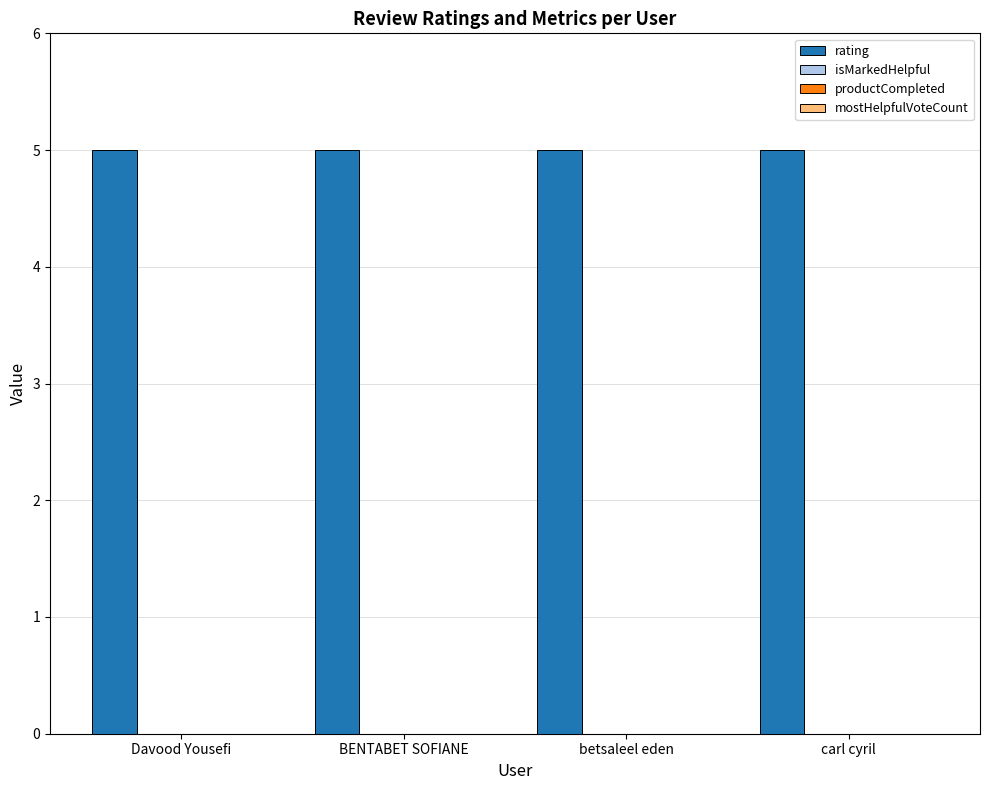

Reading left to right, transcribe all the data shown in this chart.

rating: Davood Yousefi=5	BENTABET SOFIANE=5	betsaleel eden=5	carl cyril=5
isMarkedHelpful: Davood Yousefi=0	BENTABET SOFIANE=0	betsaleel eden=0	carl cyril=0
productCompleted: Davood Yousefi=0	BENTABET SOFIANE=0	betsaleel eden=0	carl cyril=0
mostHelpfulVoteCount: Davood Yousefi=0	BENTABET SOFIANE=0	betsaleel eden=0	carl cyril=0